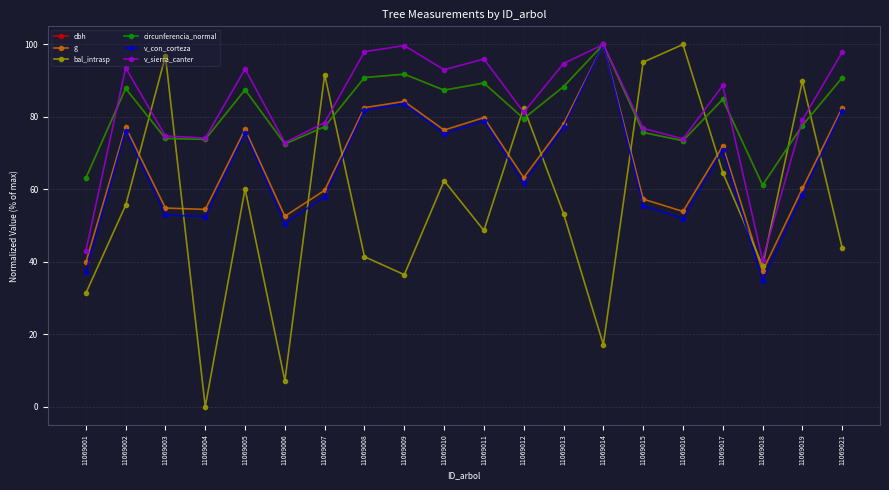

What is the approximate value of v_con_corteza at 11069013?

77.1